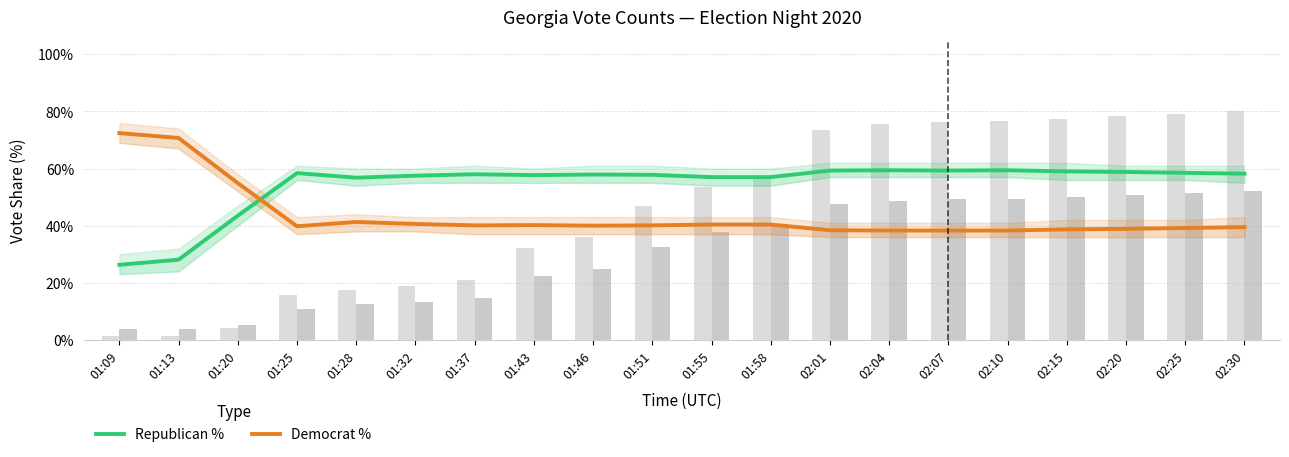

At which label does Democrat % reach its minimum?

02:04